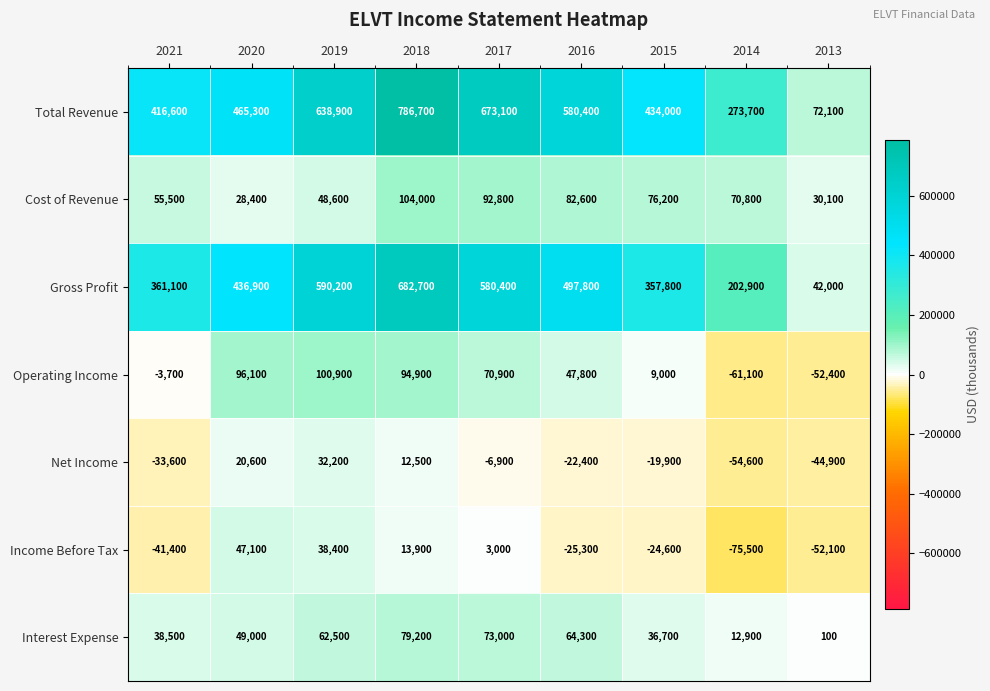

What is the smallest value displayed?

-75500